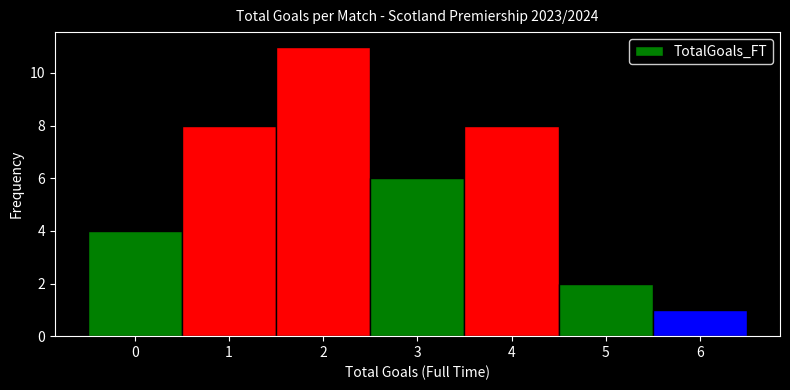

Reading left to right, transcribe this chart: for each bar, give the range it covers on the x-axis and its height. The values are not printed on the chart, so give them approximately, as read against the axis.

-0.5 to 0.5: 4
0.5 to 1.5: 8
1.5 to 2.5: 11
2.5 to 3.5: 6
3.5 to 4.5: 8
4.5 to 5.5: 2
5.5 to 6.5: 1